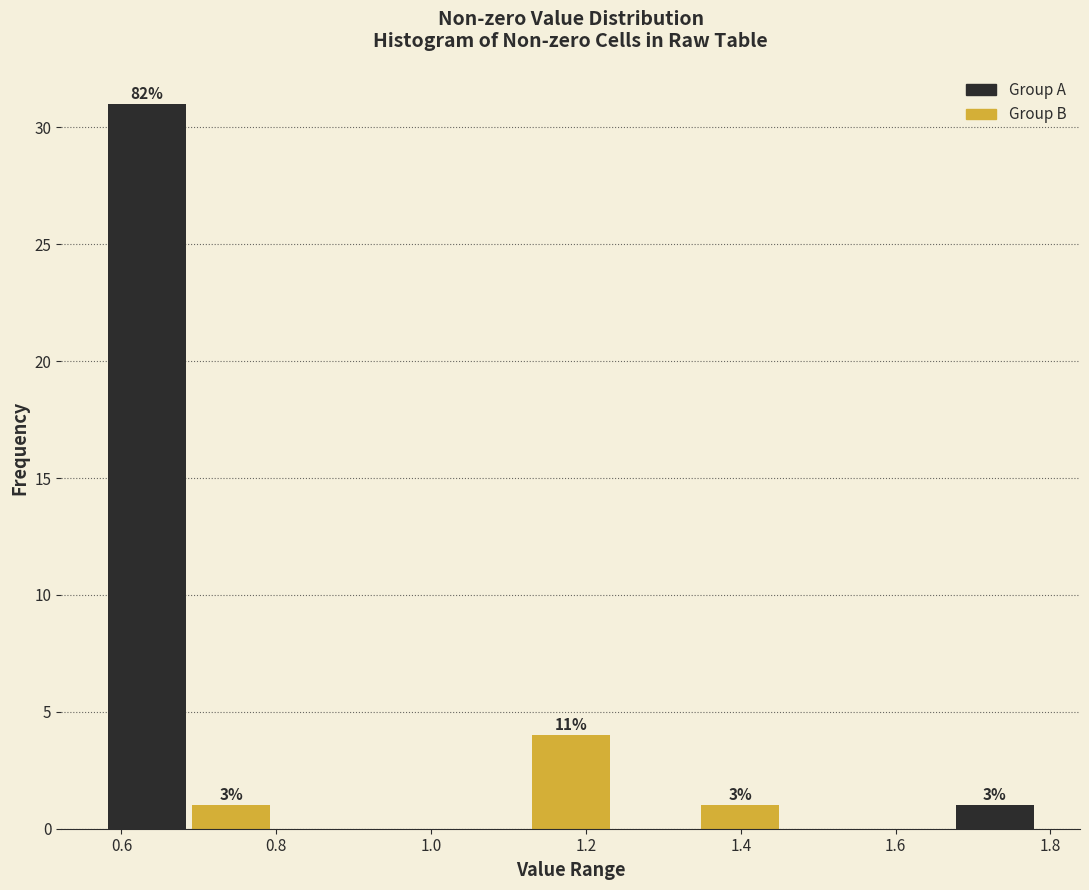

Over which range of the x-axis is the bar tallest?

0.58 to 0.68